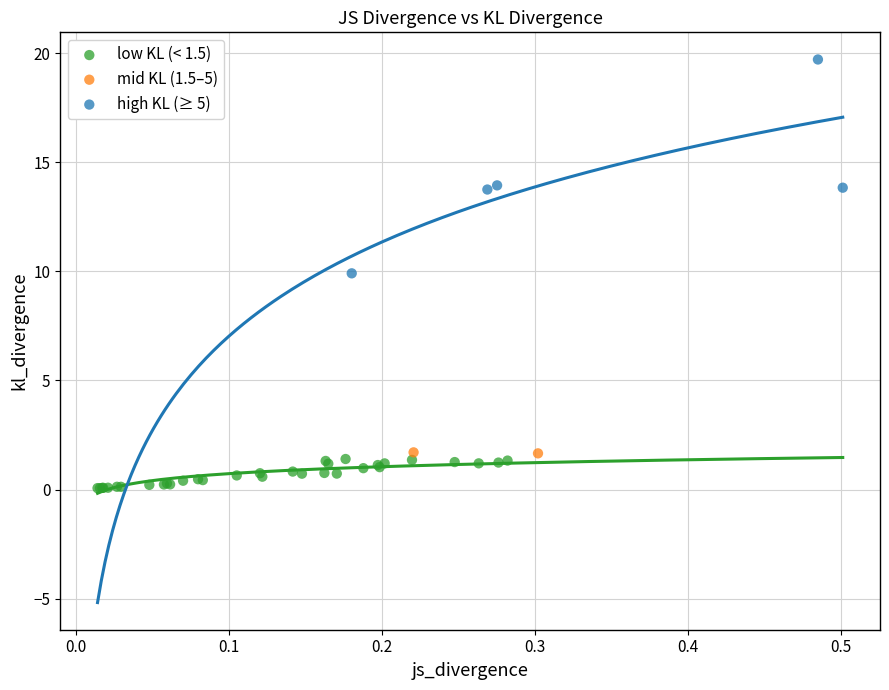

Which series contains the lowest Y value?

low KL (< 1.5)